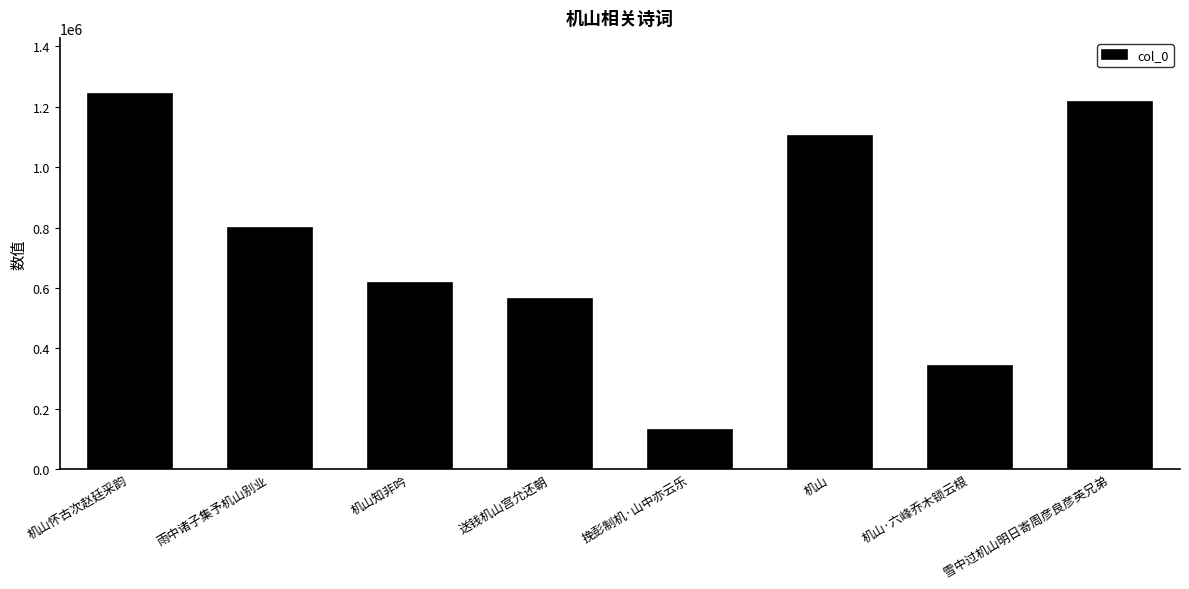

At which label does the data first exceed 799609?

机山怀古次赵廷采韵